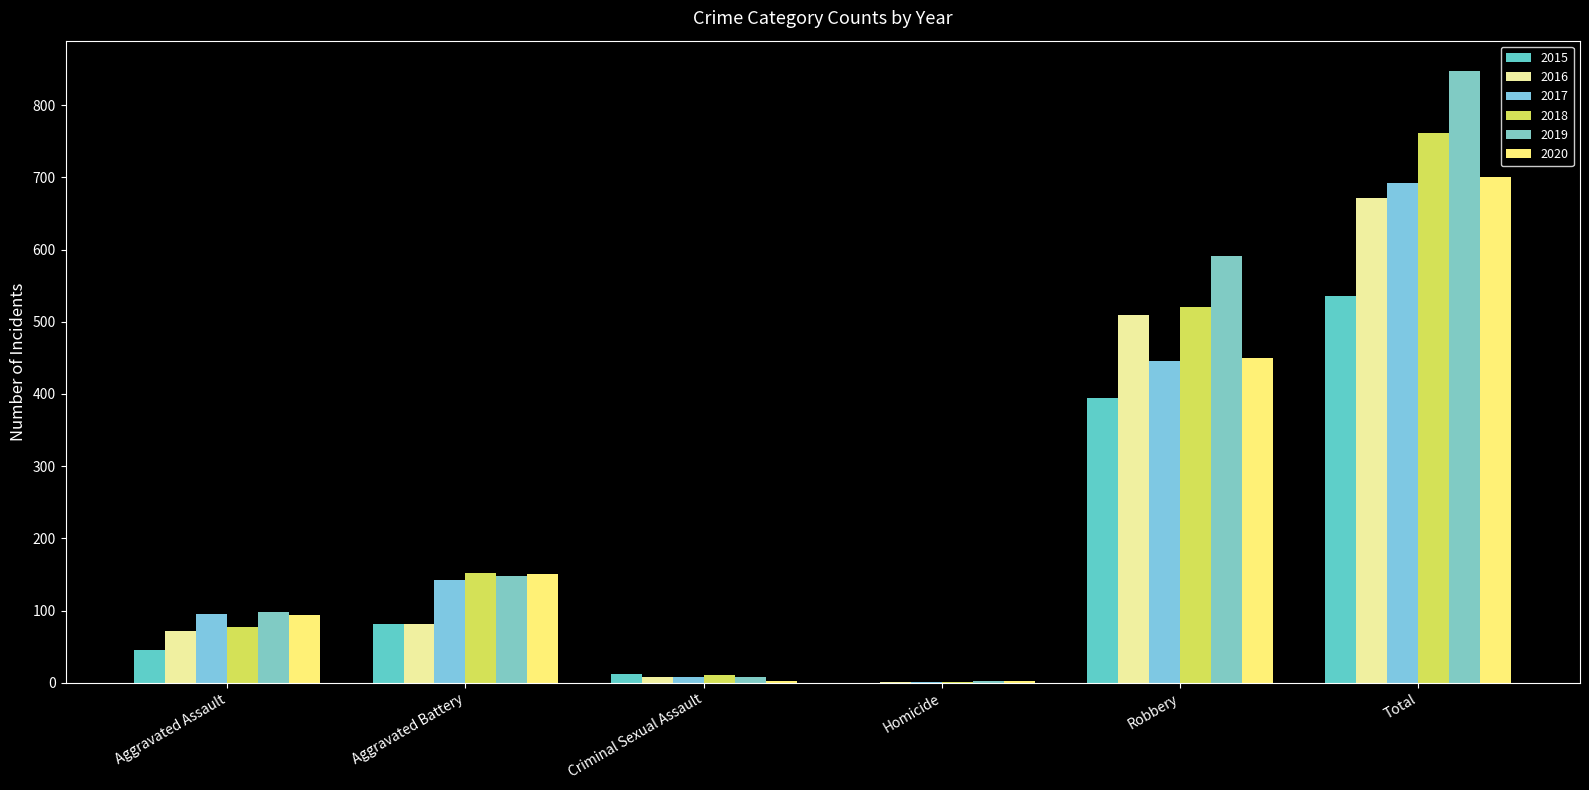

At which category does the chart reach its peak across all series?

Total